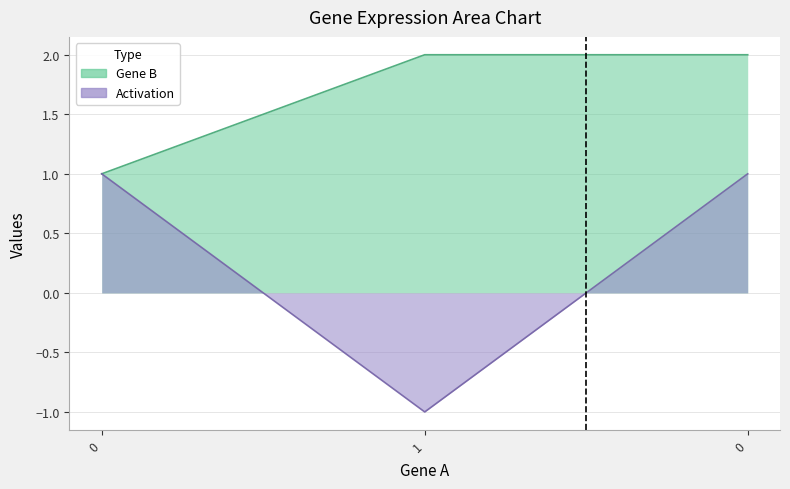

What is the sum of all Activation values?

1